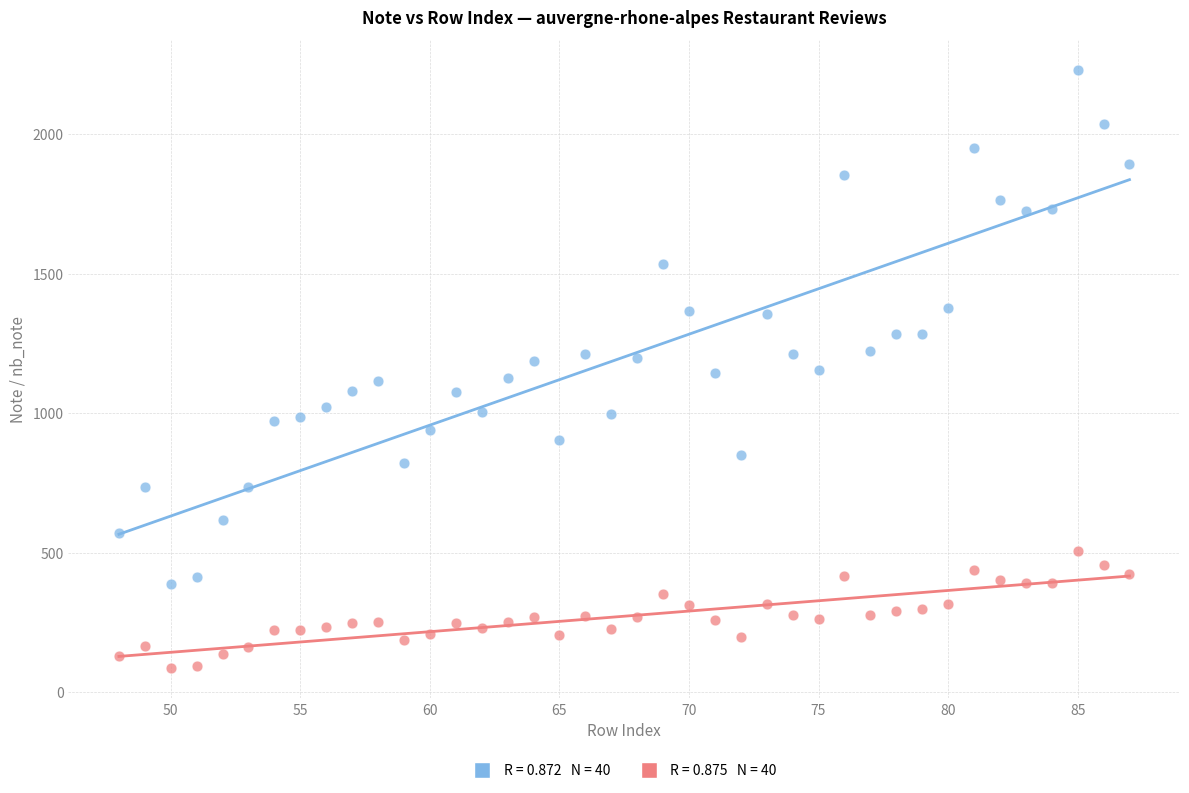

Across all data points, what is the range of X values (max minus min)?

39.0